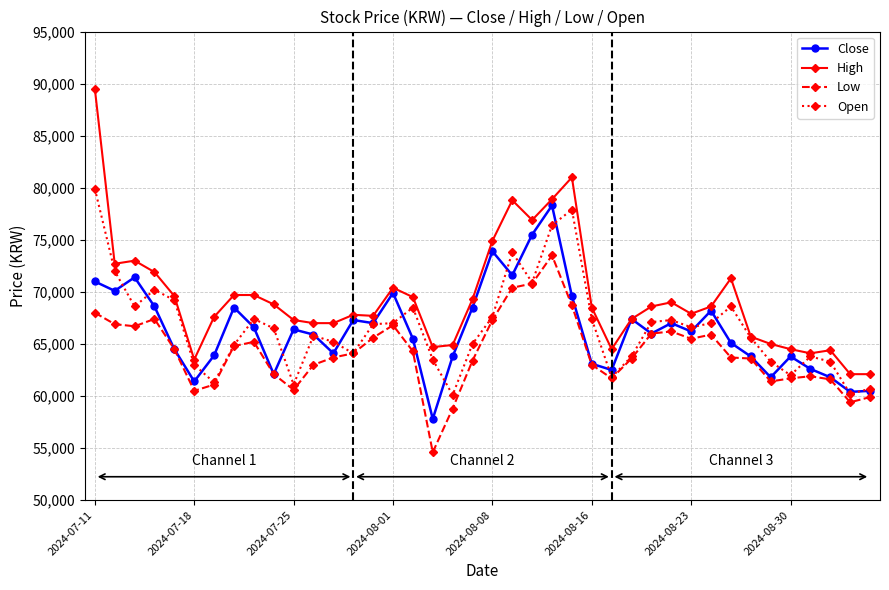

What is the maximum value for High?

89500